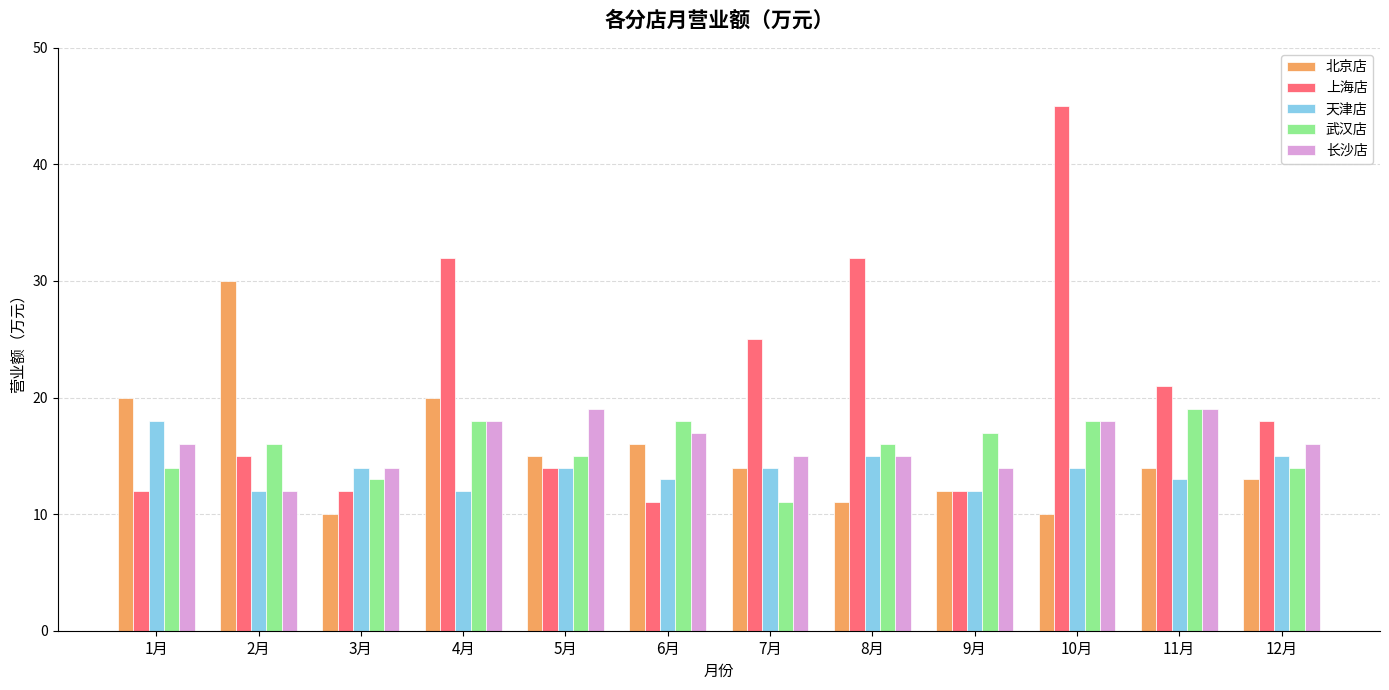

Which series has the largest range (max minus min)?

上海店